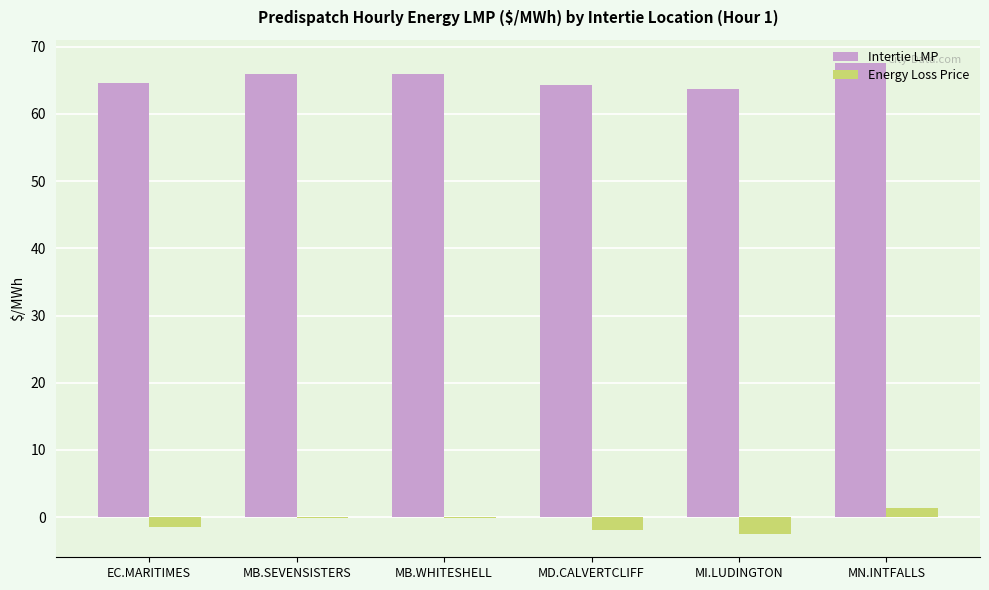

Which series has the largest total across all categories?

Intertie LMP